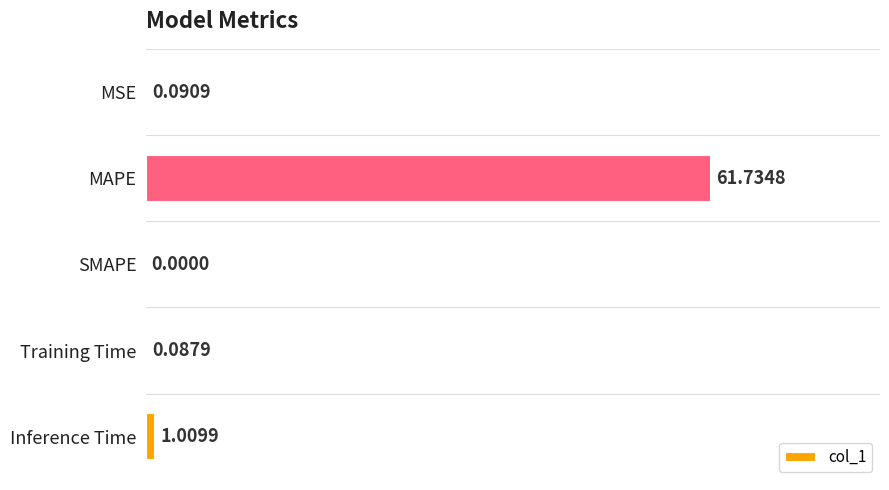

Which label corresponds to the largest value in the chart?

MAPE